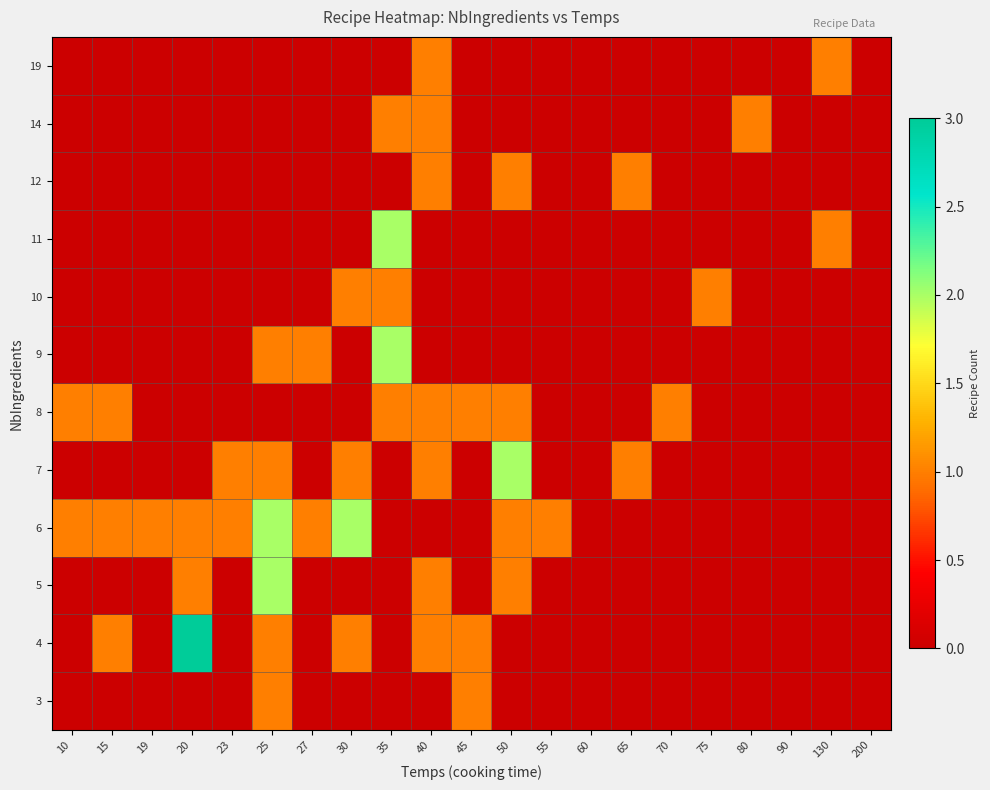

Reading left to right, list all the values displayed in this chart.

3: 10=0	15=0	19=0	20=0	23=0	25=1	27=0	30=0	35=0	40=0	45=1	50=0	55=0	60=0	65=0	70=0	75=0	80=0	90=0	130=0	200=0
4: 10=0	15=1	19=0	20=3	23=0	25=1	27=0	30=1	35=0	40=1	45=1	50=0	55=0	60=0	65=0	70=0	75=0	80=0	90=0	130=0	200=0
5: 10=0	15=0	19=0	20=1	23=0	25=2	27=0	30=0	35=0	40=1	45=0	50=1	55=0	60=0	65=0	70=0	75=0	80=0	90=0	130=0	200=0
6: 10=1	15=1	19=1	20=1	23=1	25=2	27=1	30=2	35=0	40=0	45=0	50=1	55=1	60=0	65=0	70=0	75=0	80=0	90=0	130=0	200=0
7: 10=0	15=0	19=0	20=0	23=1	25=1	27=0	30=1	35=0	40=1	45=0	50=2	55=0	60=0	65=1	70=0	75=0	80=0	90=0	130=0	200=0
8: 10=1	15=1	19=0	20=0	23=0	25=0	27=0	30=0	35=1	40=1	45=1	50=1	55=0	60=0	65=0	70=1	75=0	80=0	90=0	130=0	200=0
9: 10=0	15=0	19=0	20=0	23=0	25=1	27=1	30=0	35=2	40=0	45=0	50=0	55=0	60=0	65=0	70=0	75=0	80=0	90=0	130=0	200=0
10: 10=0	15=0	19=0	20=0	23=0	25=0	27=0	30=1	35=1	40=0	45=0	50=0	55=0	60=0	65=0	70=0	75=1	80=0	90=0	130=0	200=0
11: 10=0	15=0	19=0	20=0	23=0	25=0	27=0	30=0	35=2	40=0	45=0	50=0	55=0	60=0	65=0	70=0	75=0	80=0	90=0	130=1	200=0
12: 10=0	15=0	19=0	20=0	23=0	25=0	27=0	30=0	35=0	40=1	45=0	50=1	55=0	60=0	65=1	70=0	75=0	80=0	90=0	130=0	200=0
14: 10=0	15=0	19=0	20=0	23=0	25=0	27=0	30=0	35=1	40=1	45=0	50=0	55=0	60=0	65=0	70=0	75=0	80=1	90=0	130=0	200=0
19: 10=0	15=0	19=0	20=0	23=0	25=0	27=0	30=0	35=0	40=1	45=0	50=0	55=0	60=0	65=0	70=0	75=0	80=0	90=0	130=1	200=0